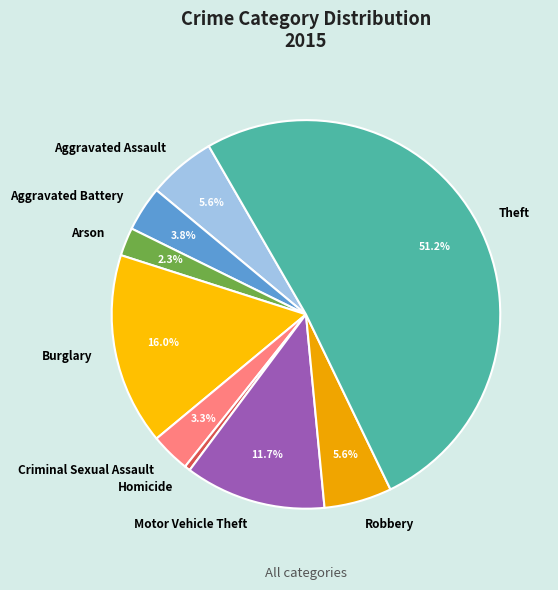

What portion of the pie excludes Arson?

97.7%